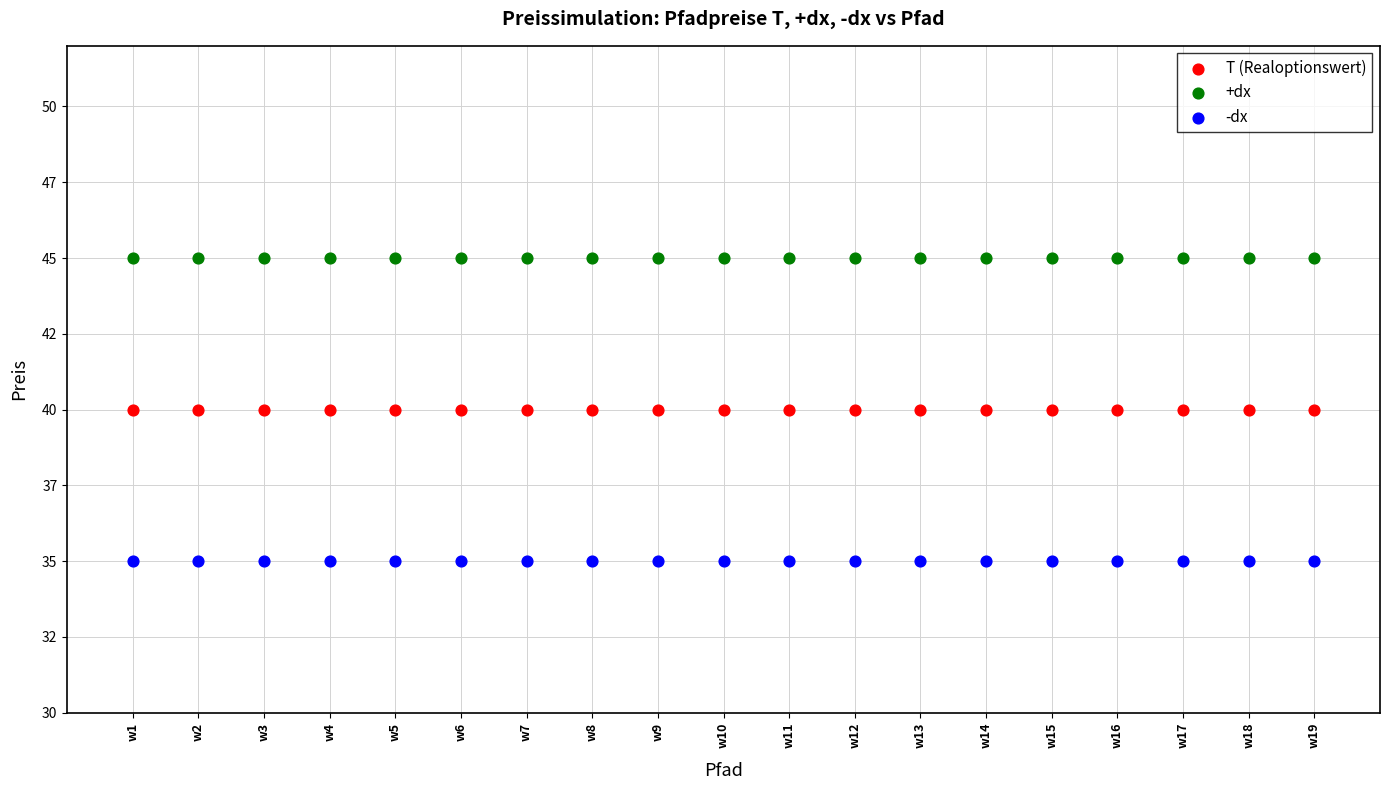

Which series reaches the minimum Y coordinate?

-dx